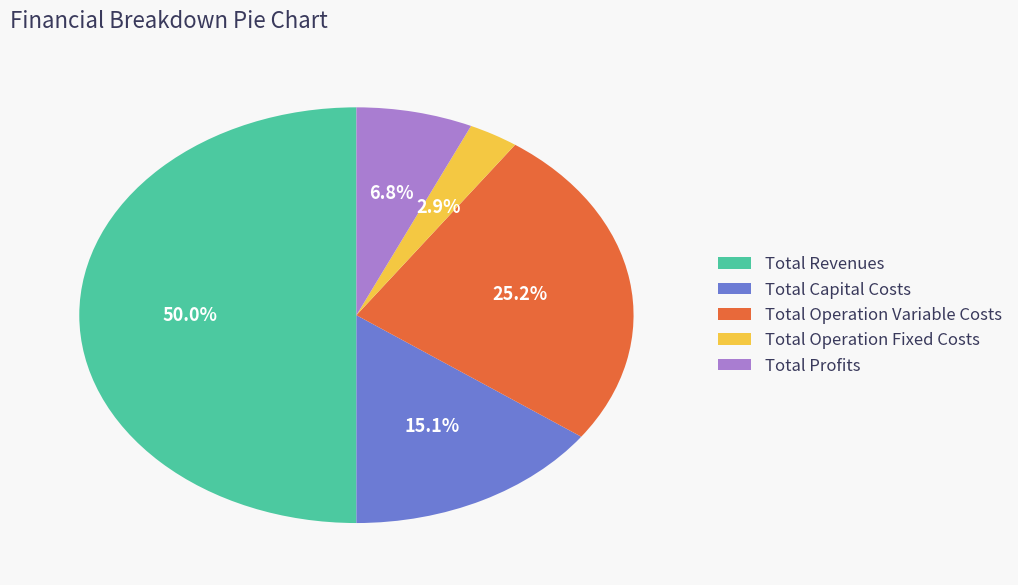

Is Total Capital Costs the majority of the pie?

No